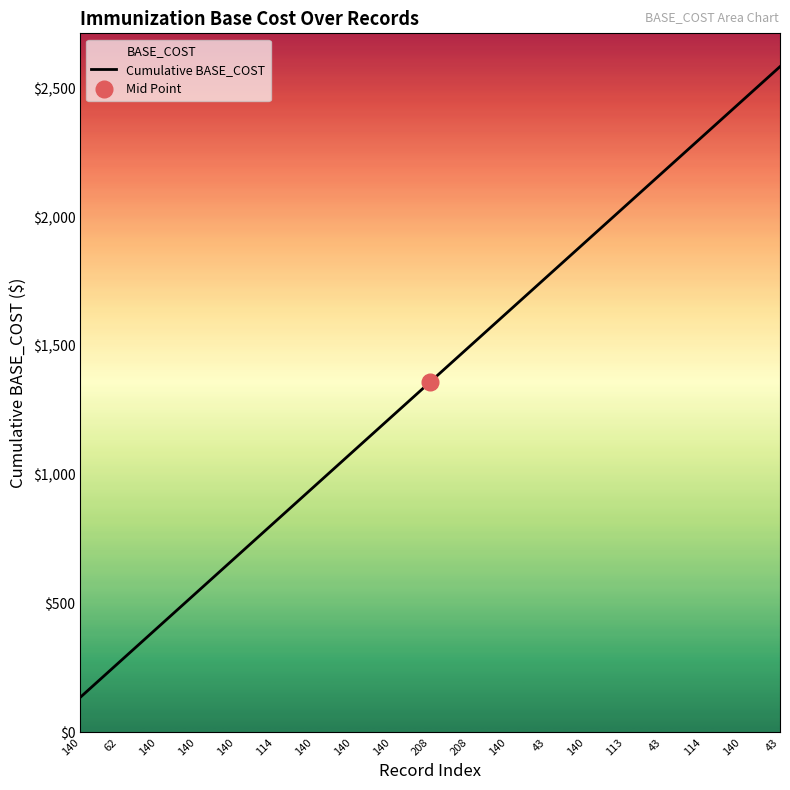

What is the difference between the values at 140 and 62?

1632